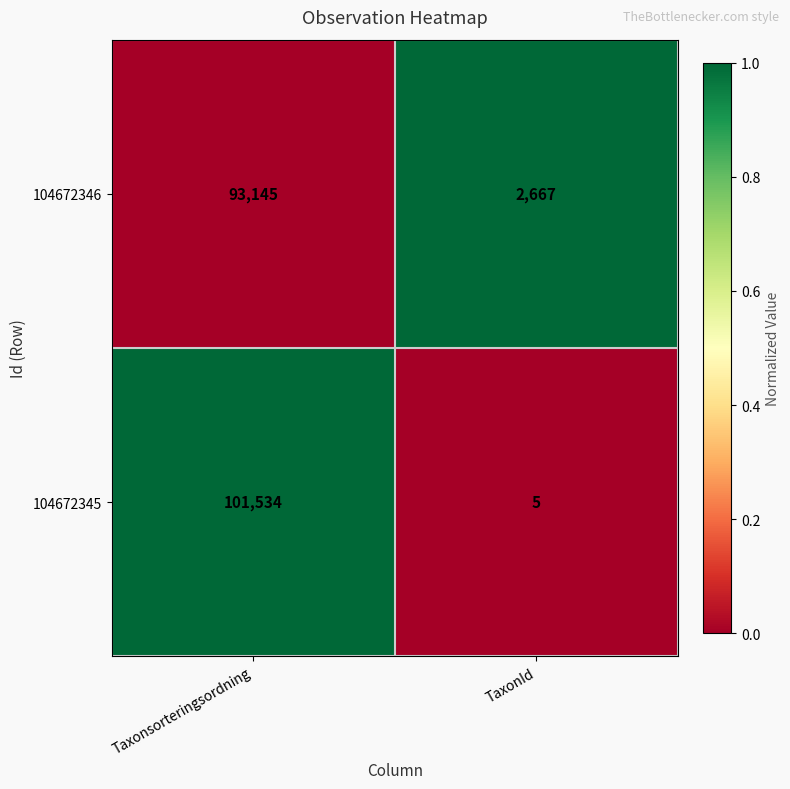

The 104672345 series shows 9 at TaxonId. True or false?

False